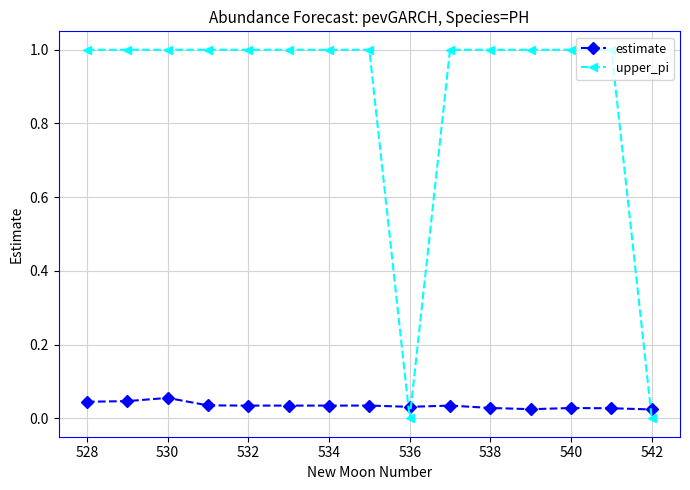

What is the value of the upper_pi point at the 10th from the left?

1.0